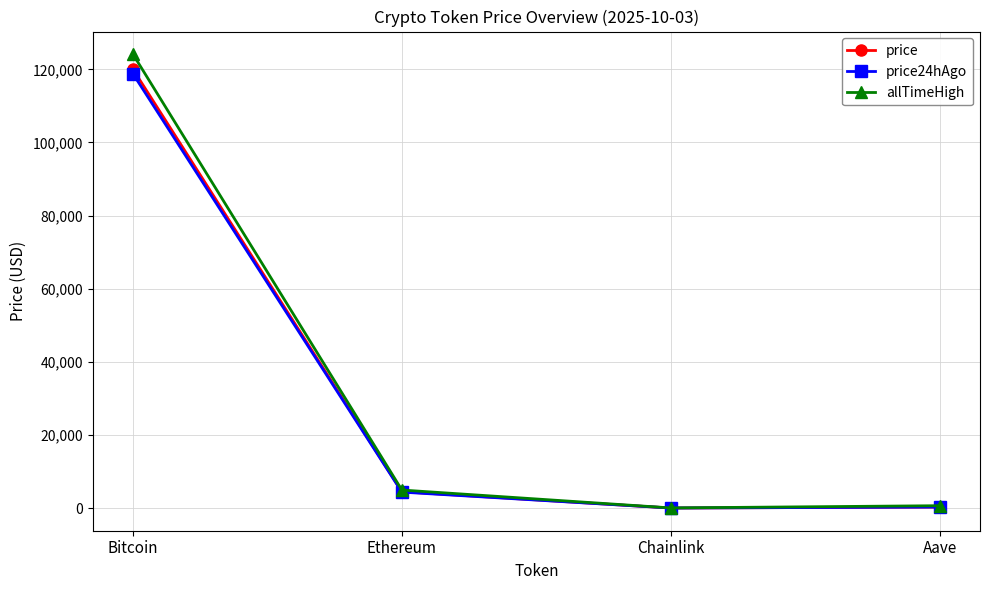

What is the sum of the price values at Ethereum and Chainlink?

4498.8